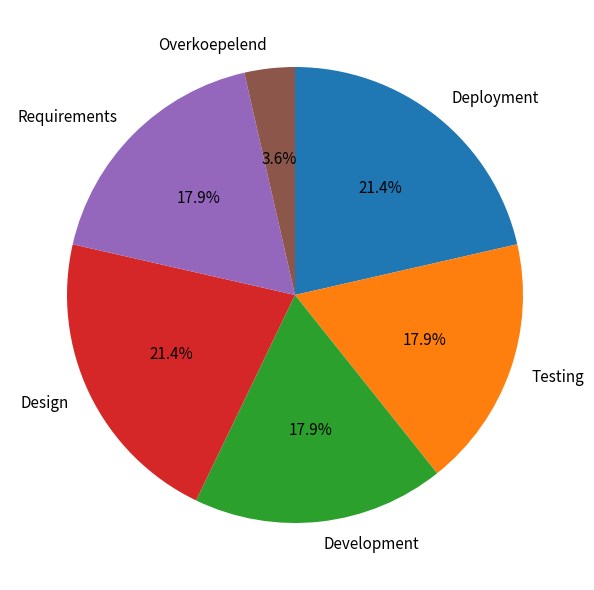

To the nearest percent, what portion does Testing represent?

18%